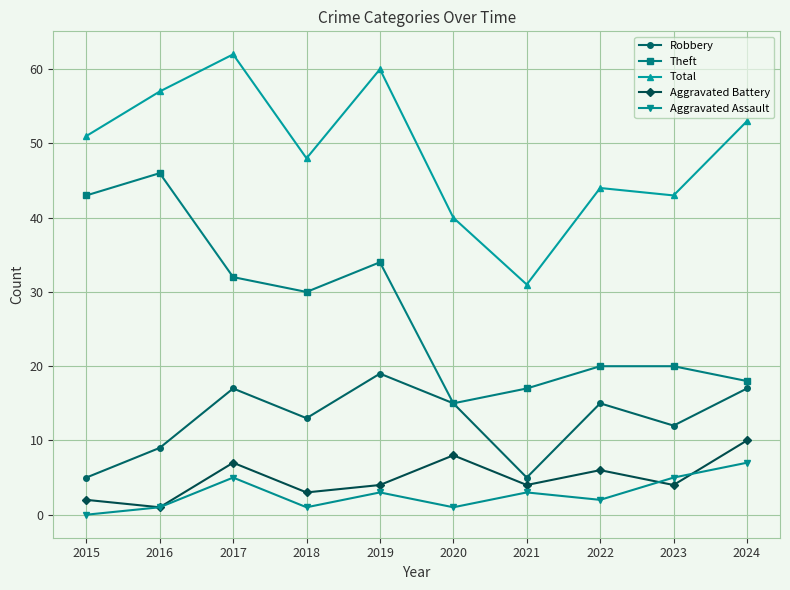

Reading left to right, list all the values displayed in this chart.

Robbery: 5	9	17	13	19	15	5	15	12	17
Theft: 43	46	32	30	34	15	17	20	20	18
Total: 51	57	62	48	60	40	31	44	43	53
Aggravated Battery: 2	1	7	3	4	8	4	6	4	10
Aggravated Assault: 0	1	5	1	3	1	3	2	5	7